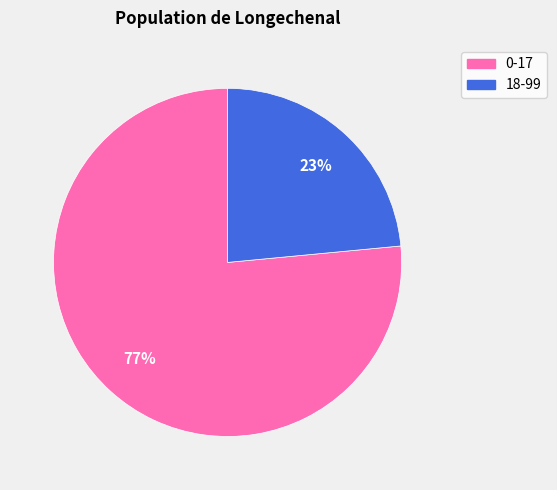

Which slice is the smallest?

18-99